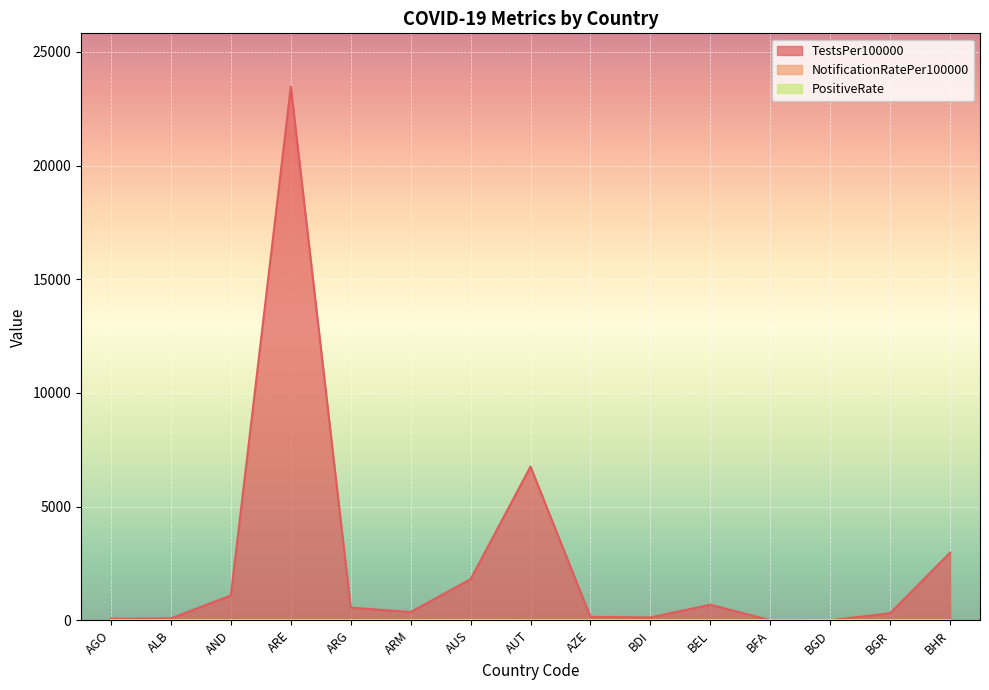

What is the label of the 8th point from the left?

AUT